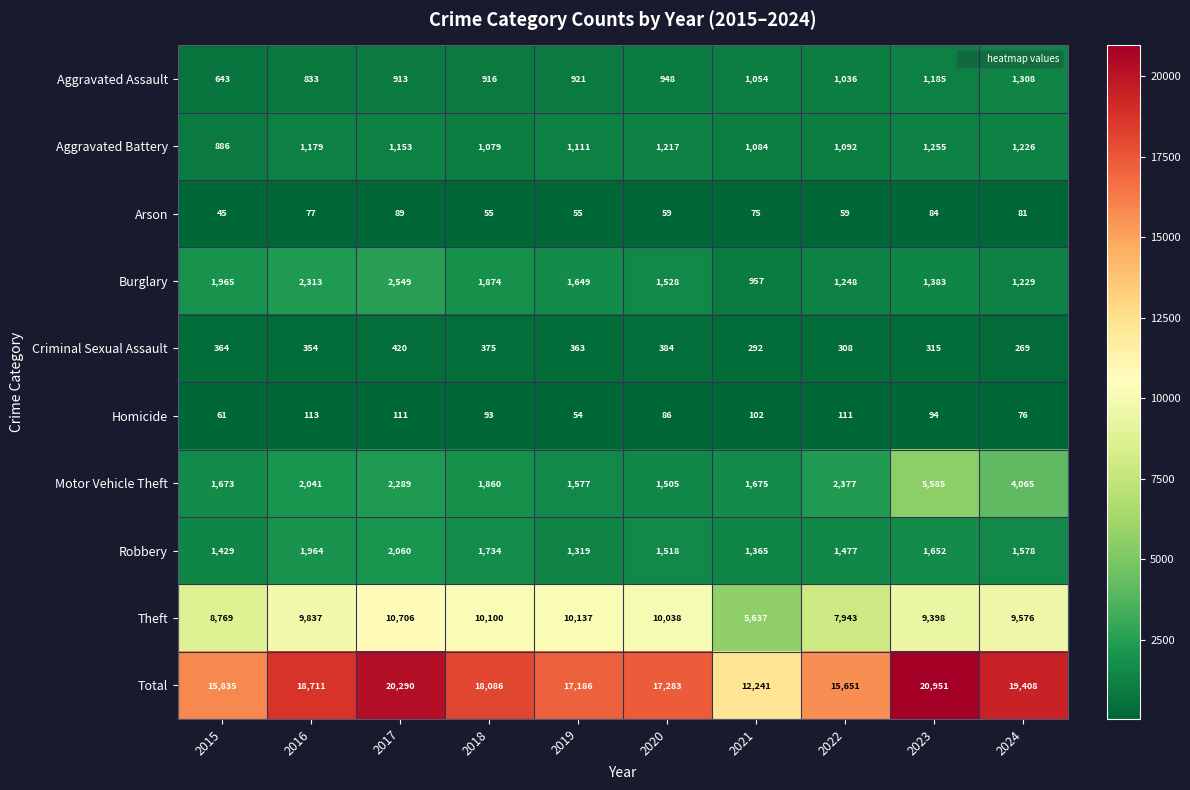

Which series has the largest total across all categories?

Total